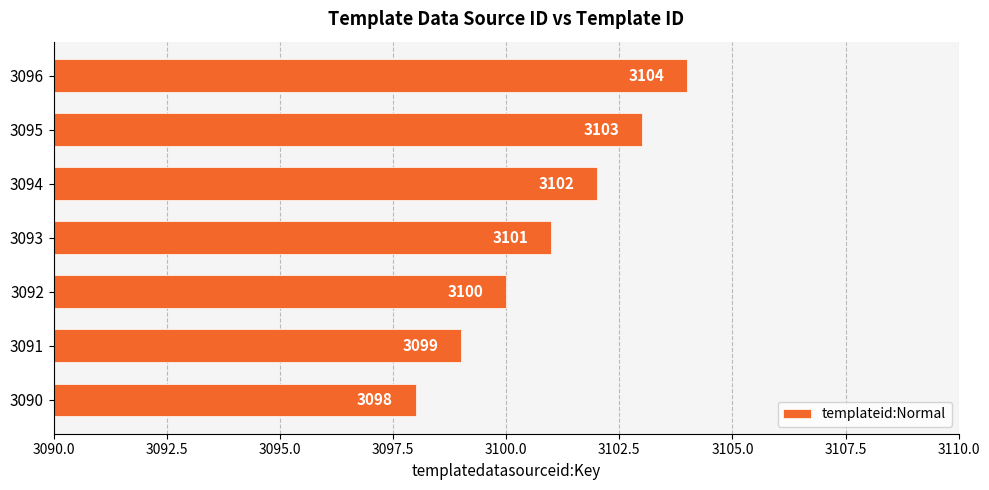

Which label corresponds to the largest value in the chart?

3096